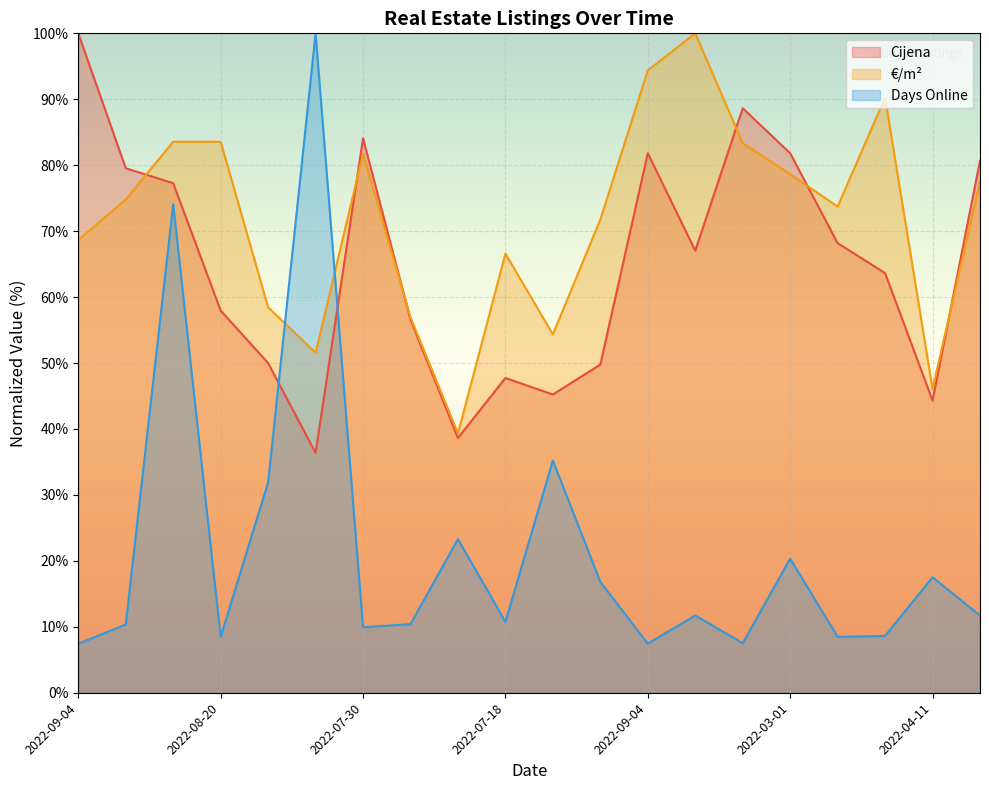

What is the difference between the €/m² values at 2022-07-24 and 2022-08-20?

8.8